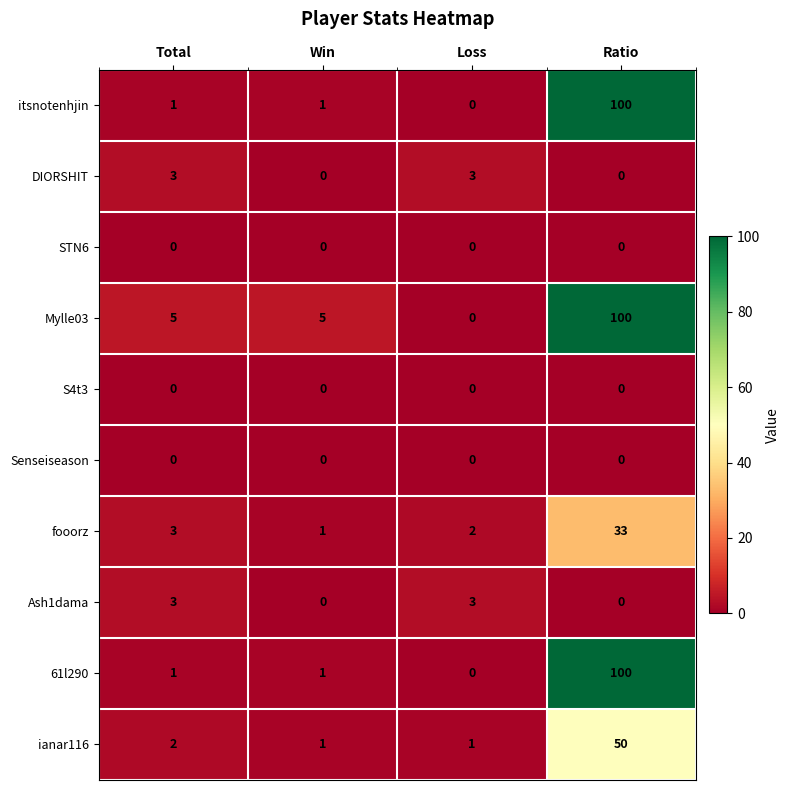

What is the spread (max minus min) of values at Total?

5